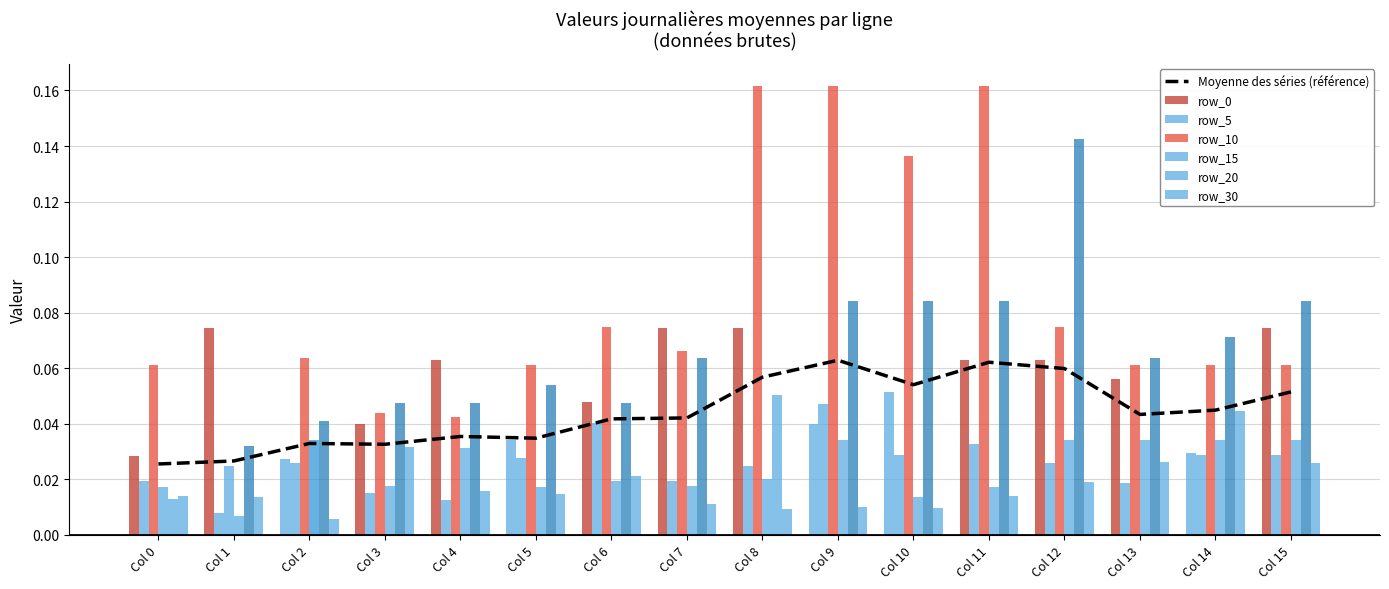

At which label does row_20 reach its peak?

12